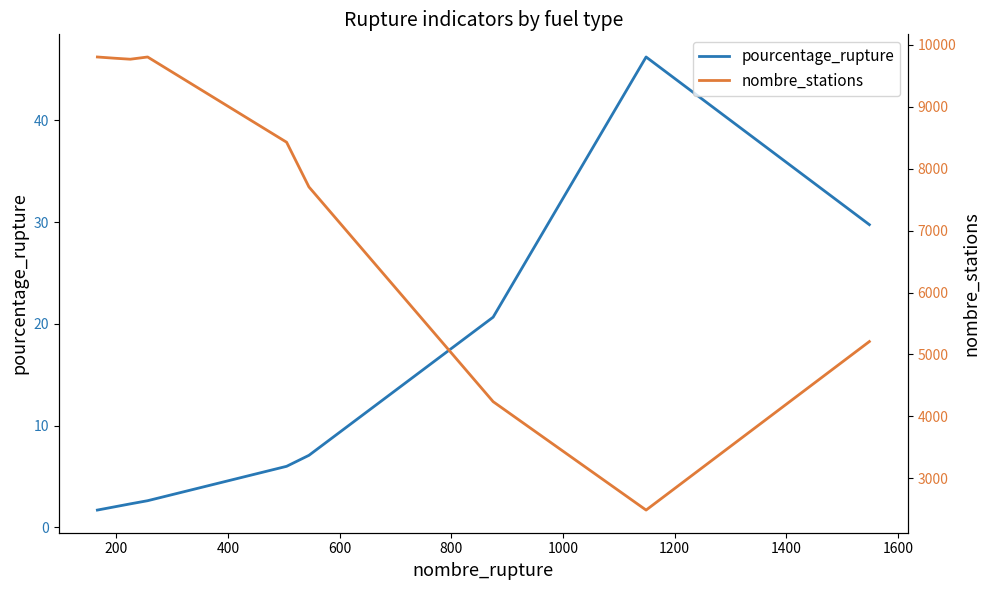

At how many categories does at least one series exceed 2921?

8